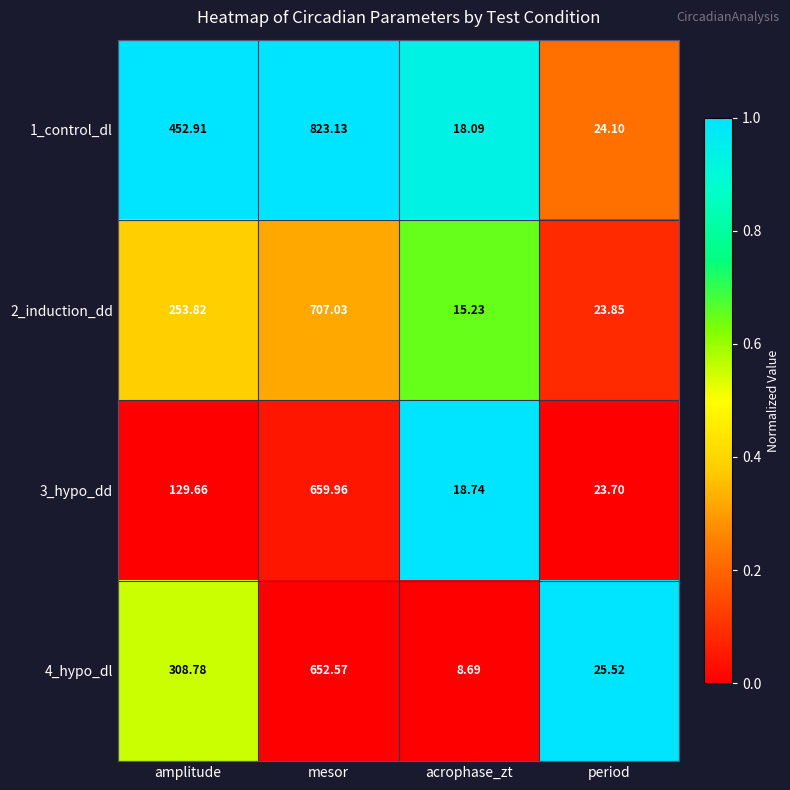

Which category has the lowest value across all series?

acrophase_zt